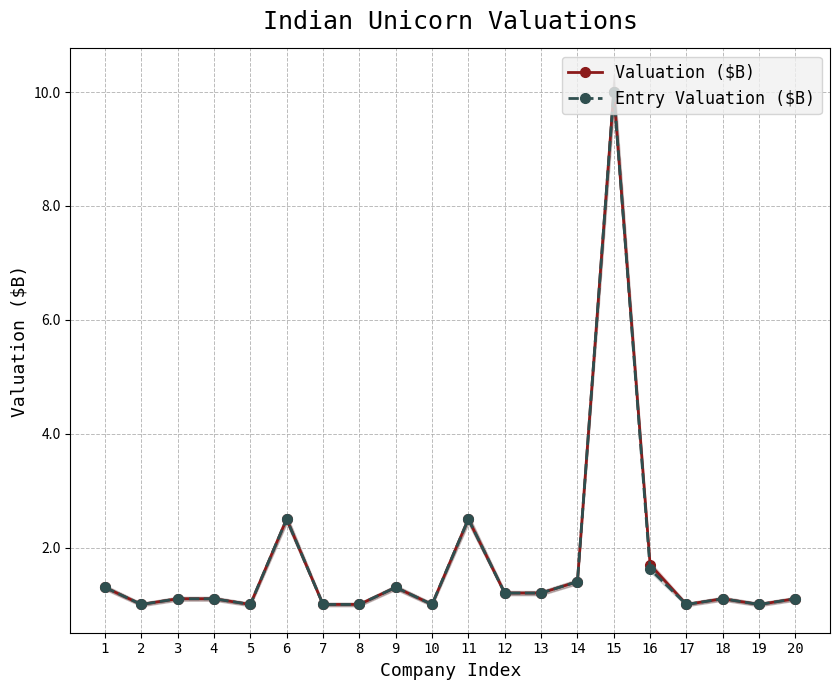

At which category does Valuation ($B) reach its first local valley?

2